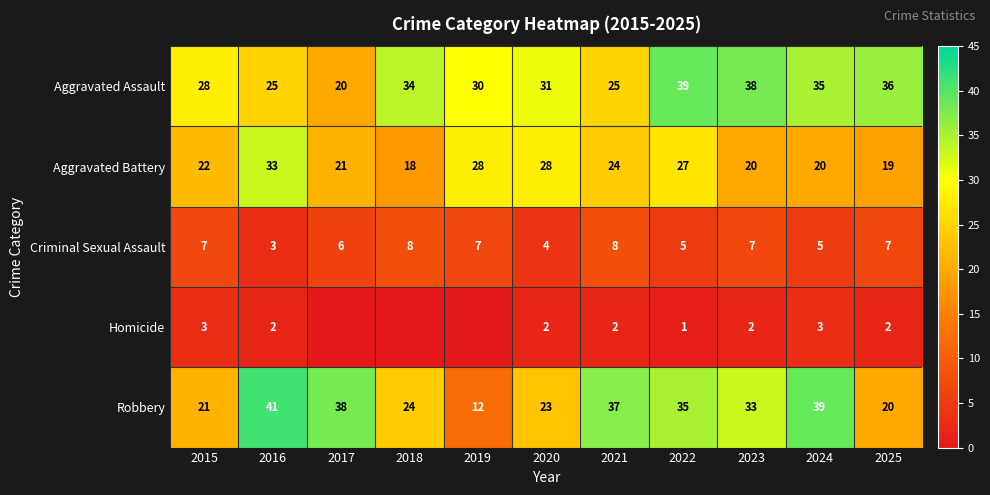

What is the difference between the highest and lowest values at 2025?

34